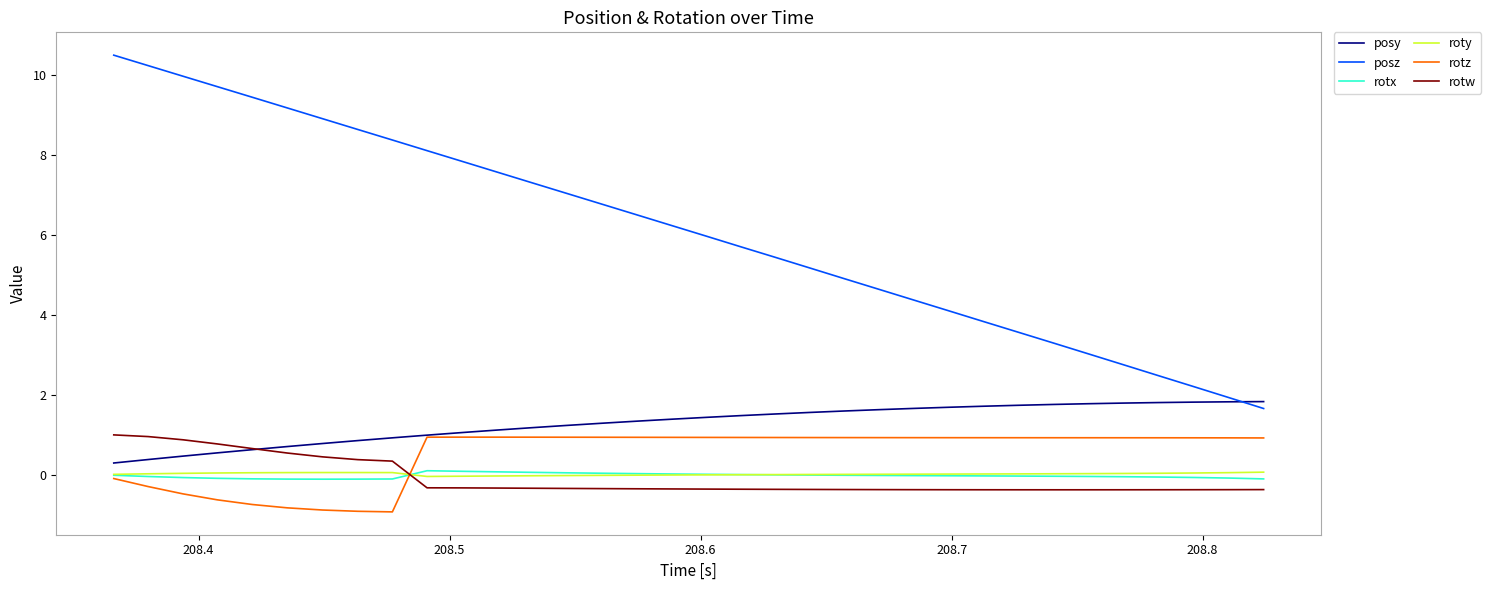

Which series has the largest range (max minus min)?

posz